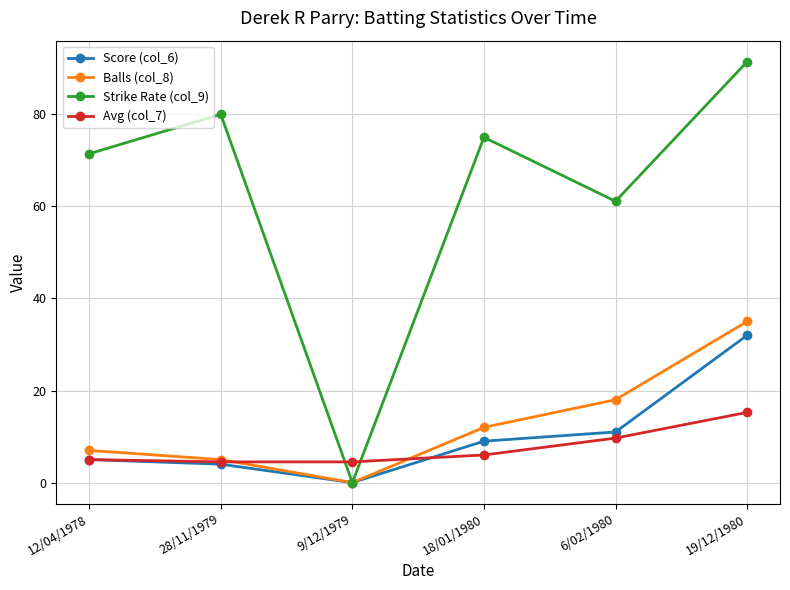

What is the value of the Avg (col_7) point at the 2nd from the left?

4.5